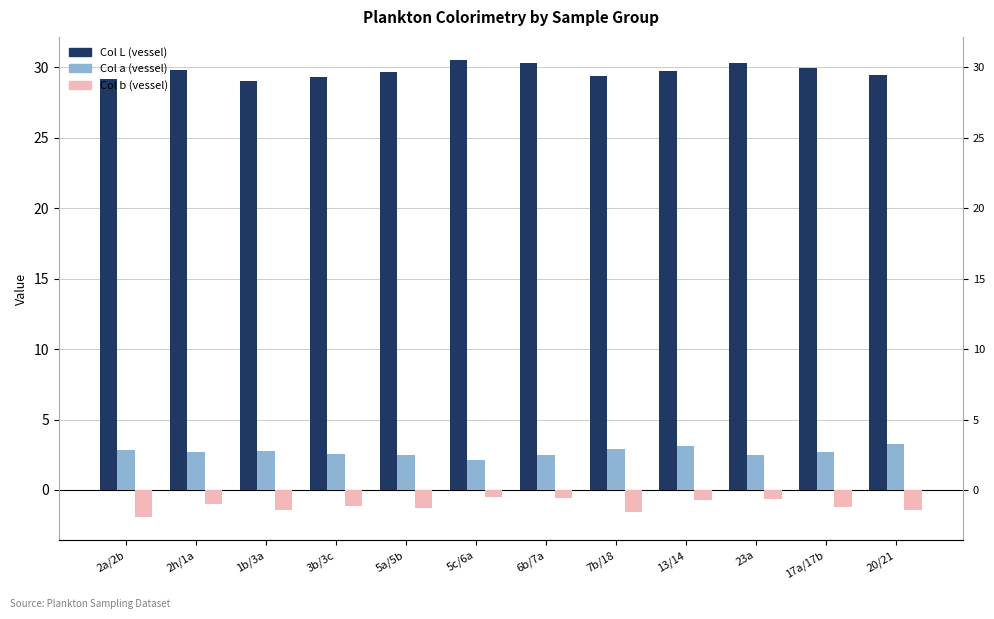

Between 7b/18 and 20/21, which series saw the biggest shift?

Col a (vessel)